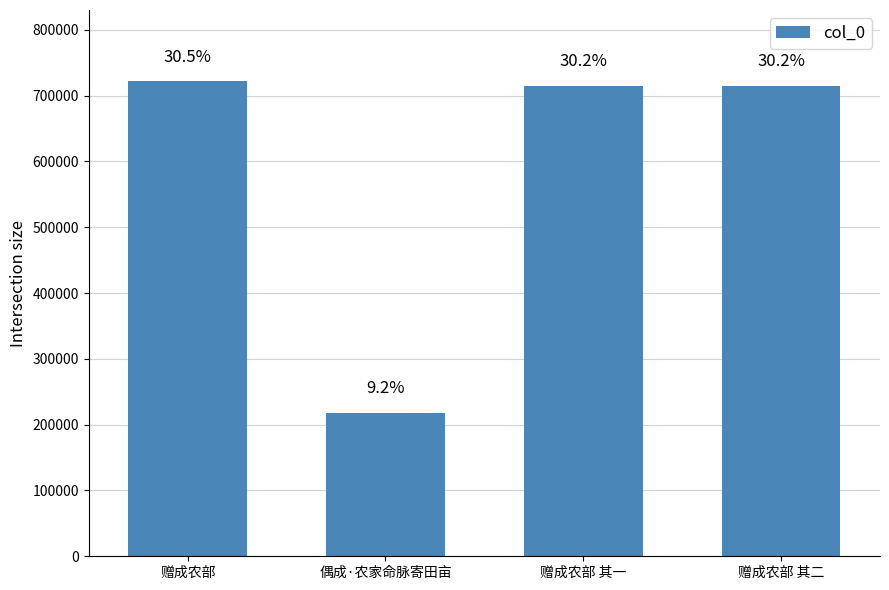

What is the average value?

592470